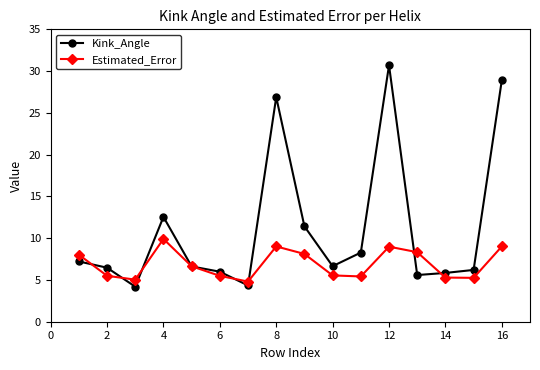

At how many categories does at least one series exceed 25?

3